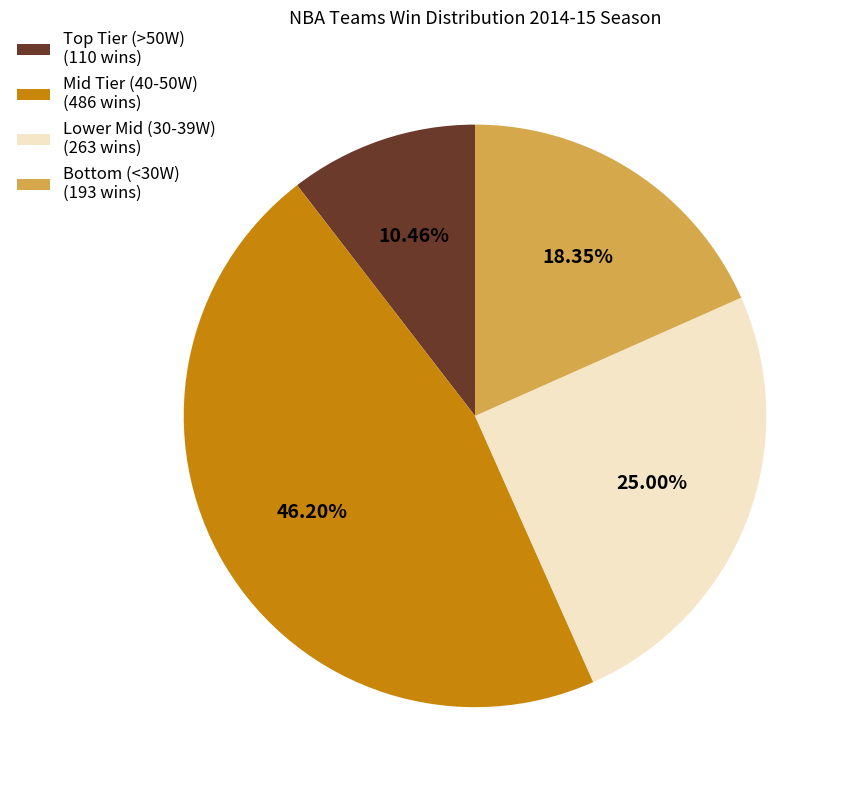

Rank the categories by value from highest to lowest.

Mid Tier (40-50W) (486 wins), Lower Mid (30-39W) (263 wins), Bottom (<30W) (193 wins), Top Tier (>50W) (110 wins)